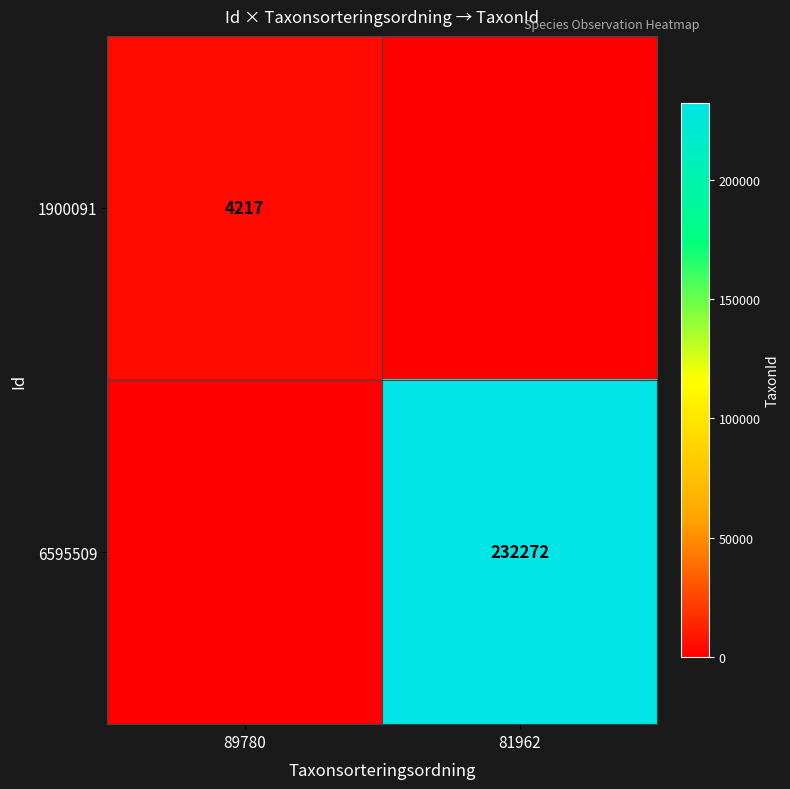

The value of 1900091 at 89780 is 2632. True or false?

False